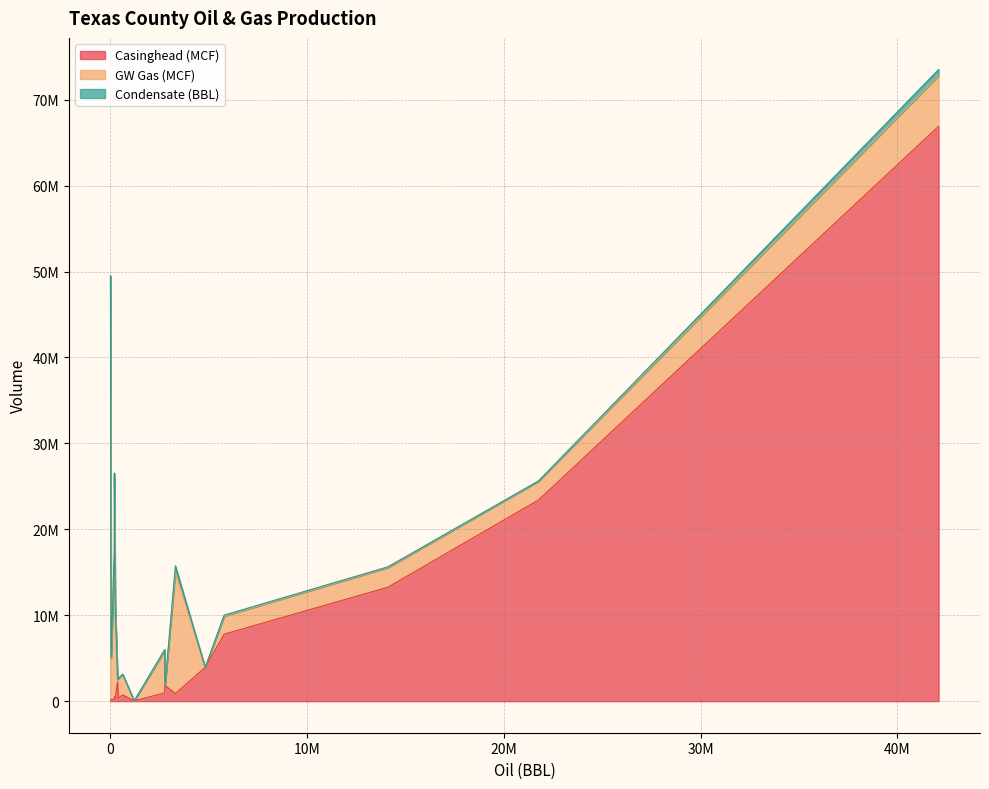

Does the chart have visible grid lines?

Yes